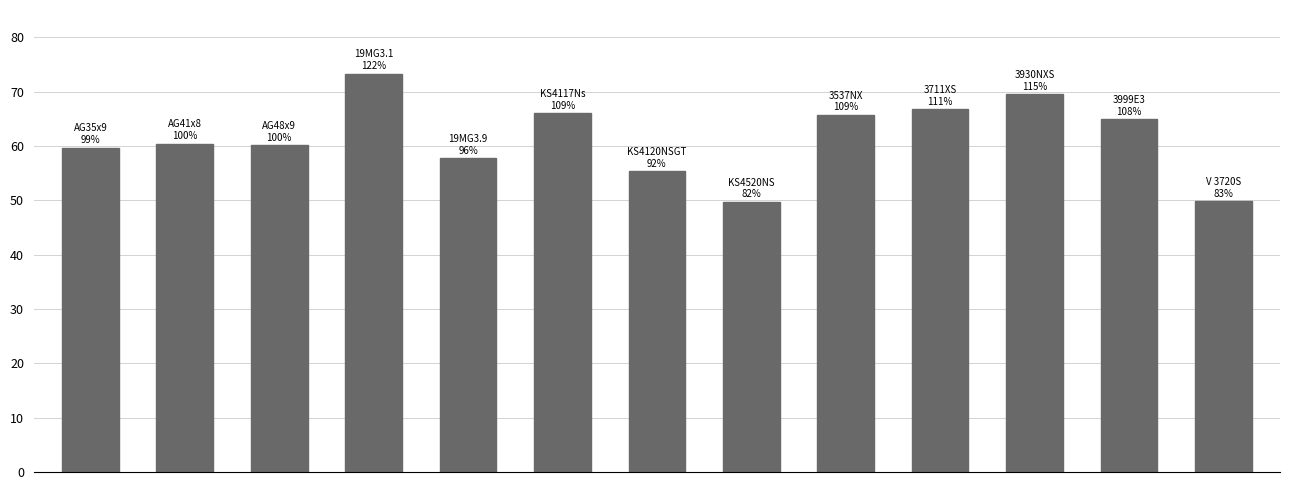

What is the value of the 4th bar from the left?

73.3